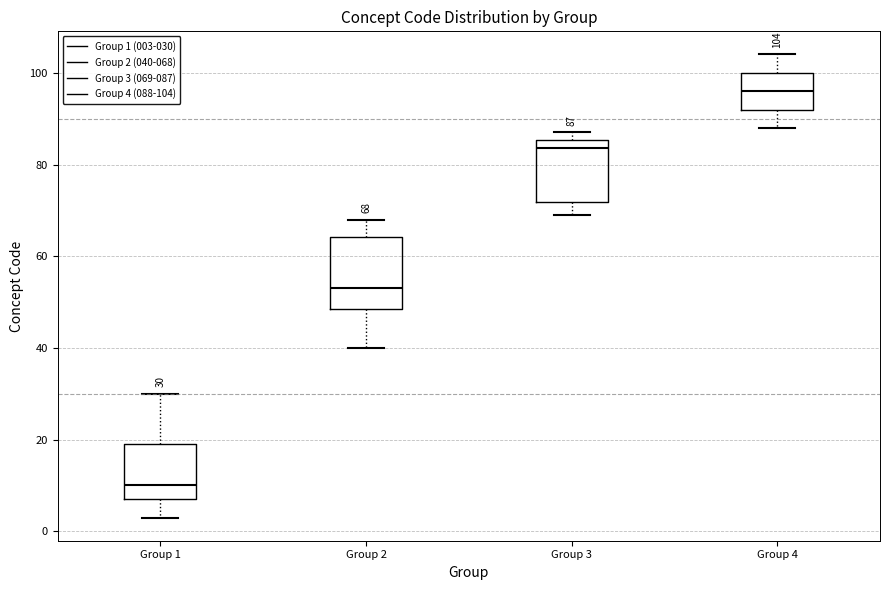

Which box has the lowest median line?

Group 1